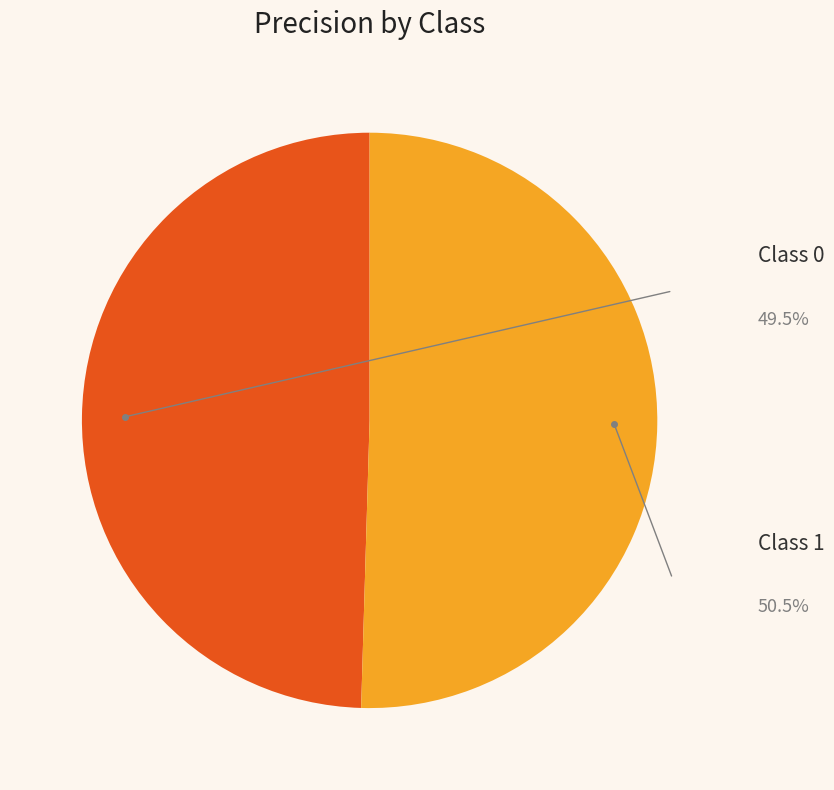

Is there any slice that represents more than half of the pie?

Yes